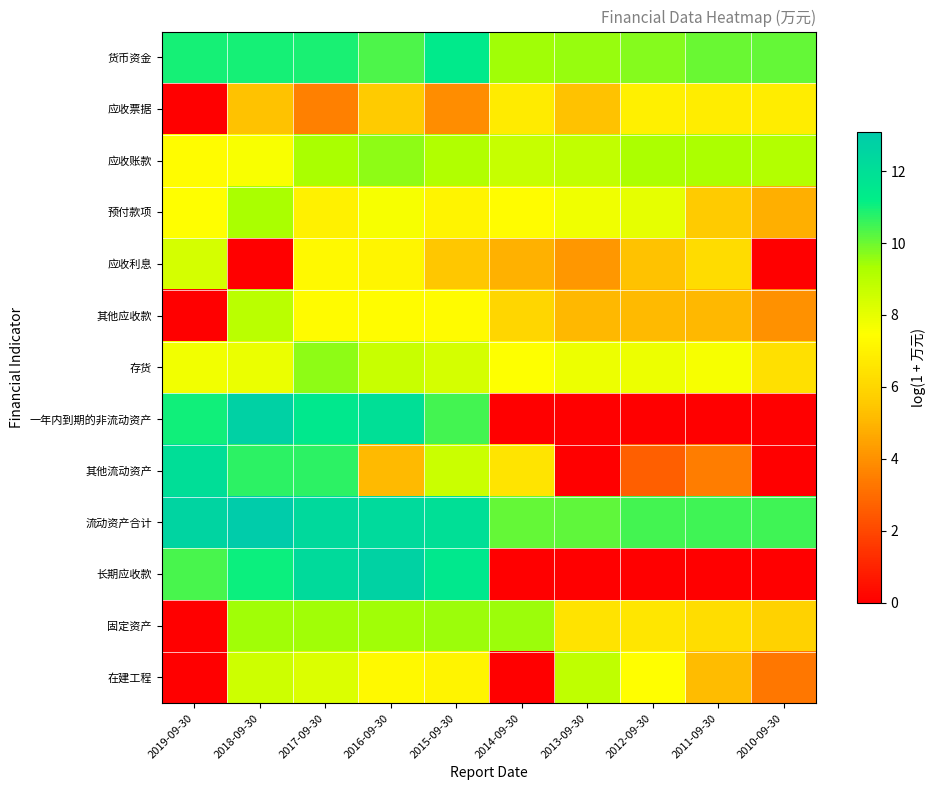

How many distinct data groups are displayed?

13